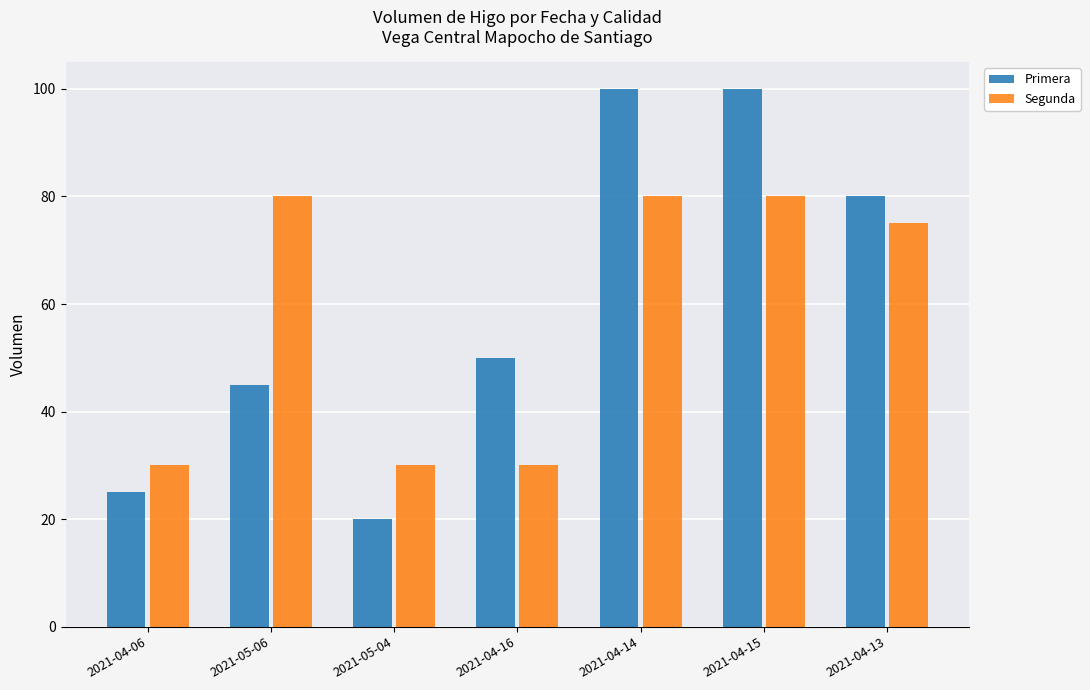

At which label is Segunda closest to 55?

2021-04-13